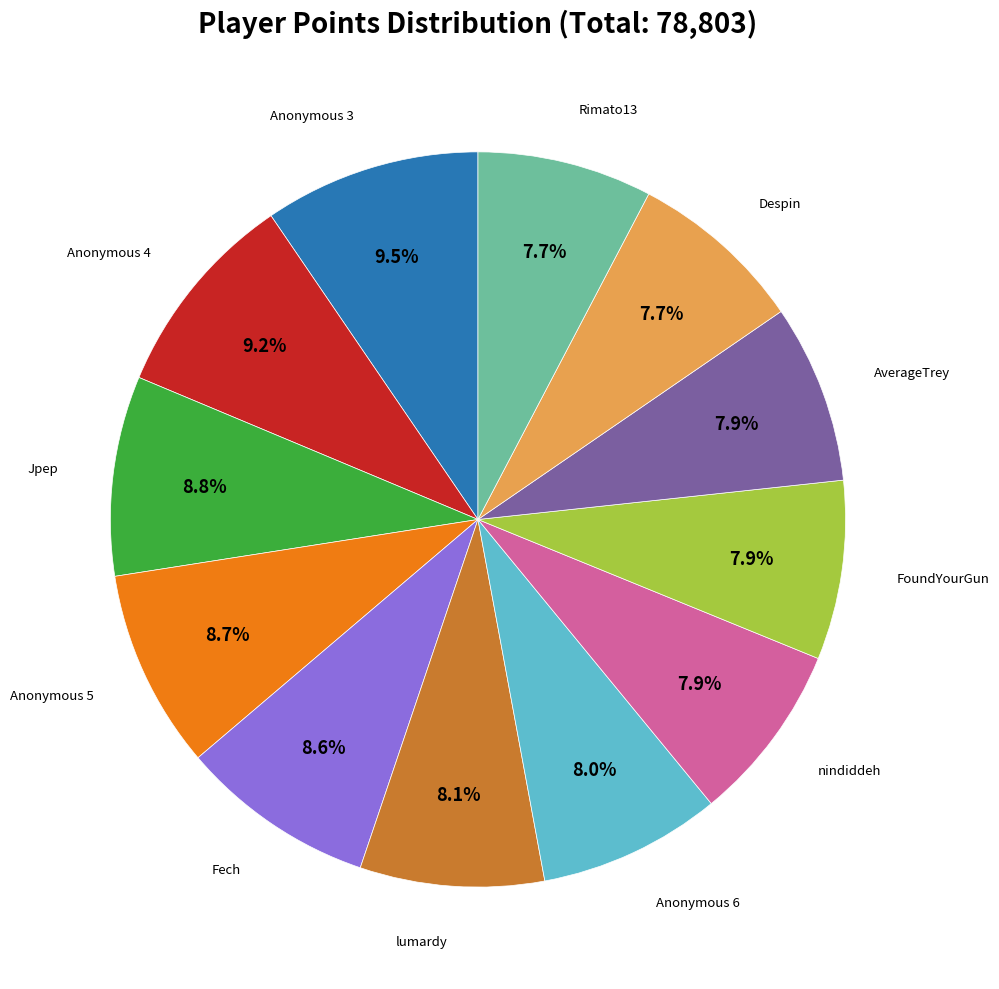

Does any single category account for the majority?

No